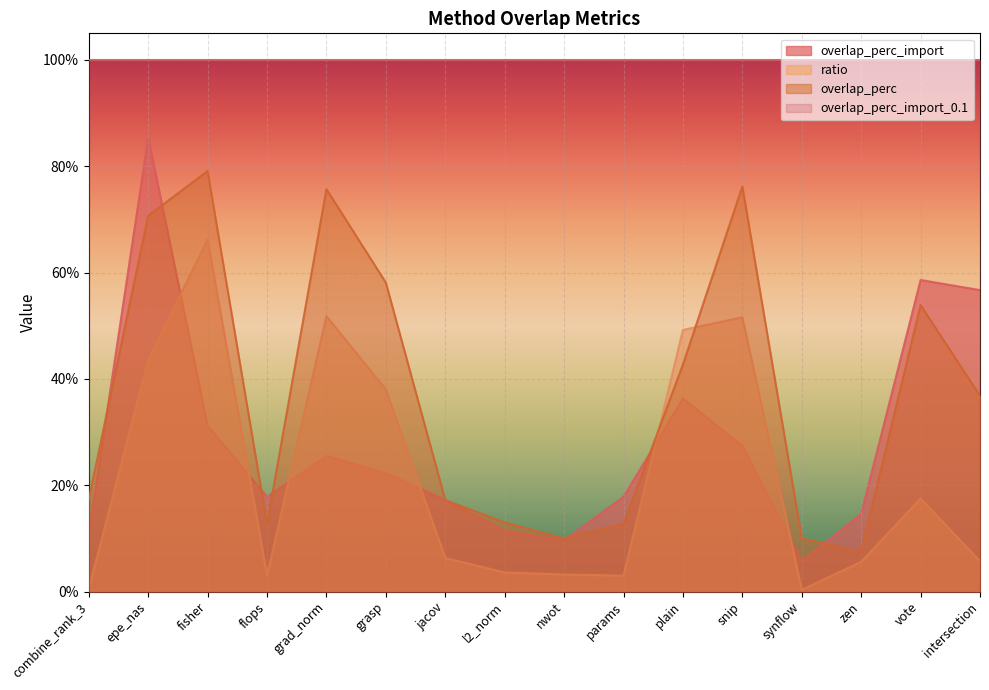

What is the sum of all ratio values?

3.5